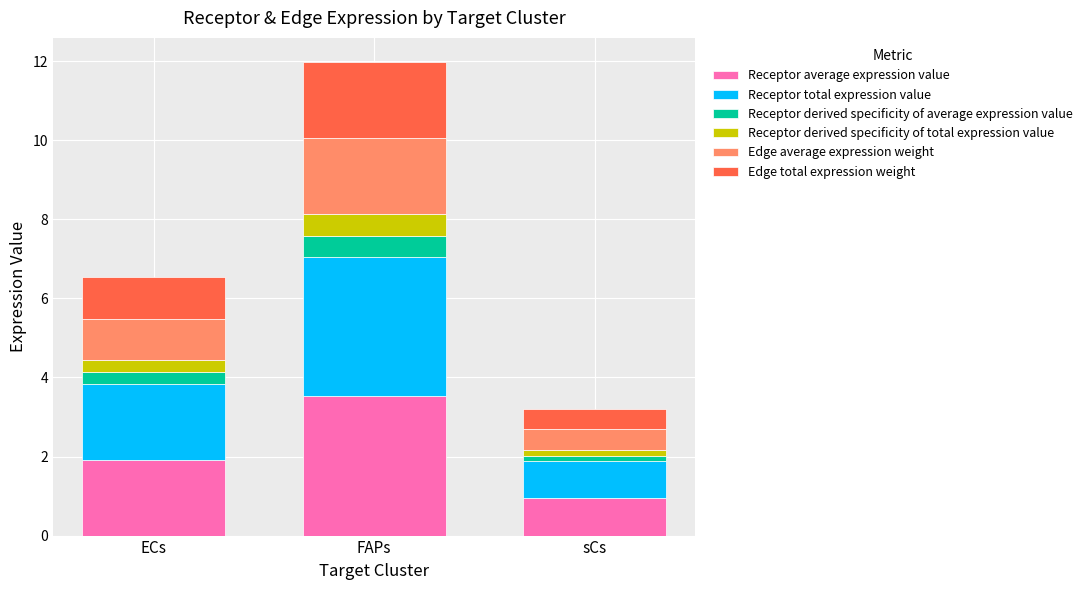

What is the sum of the Receptor average expression value values at ECs and FAPs?

5.4